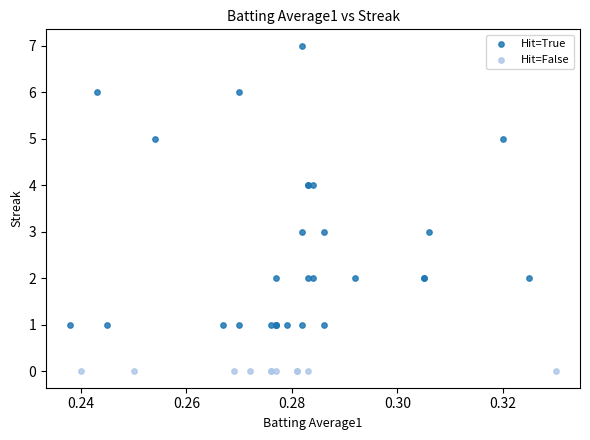

Which series reaches the minimum Y coordinate?

Hit=False